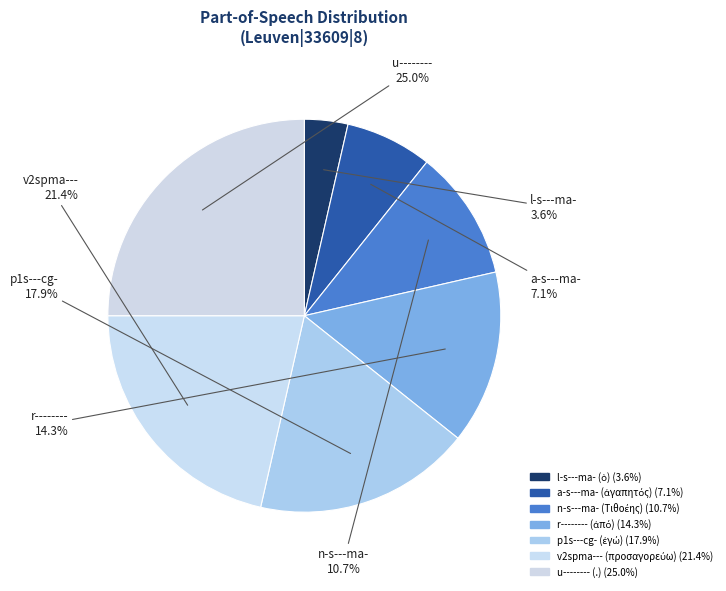

To the nearest percent, what is the difference between the a-s---ma- (ἀγαπητός) and l-s---ma- (ὁ) slice percentages?

4%